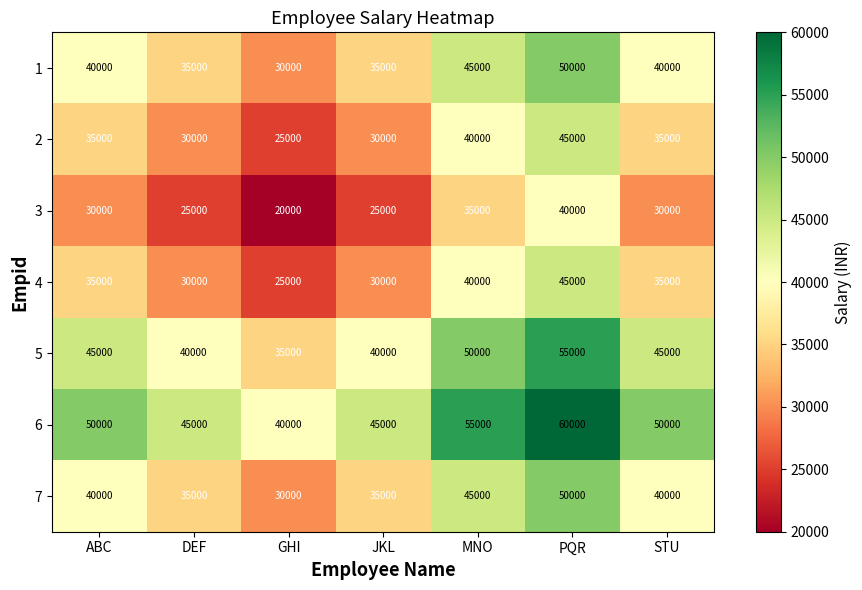

Count the 3 values in the range 25000 to 35000.

5